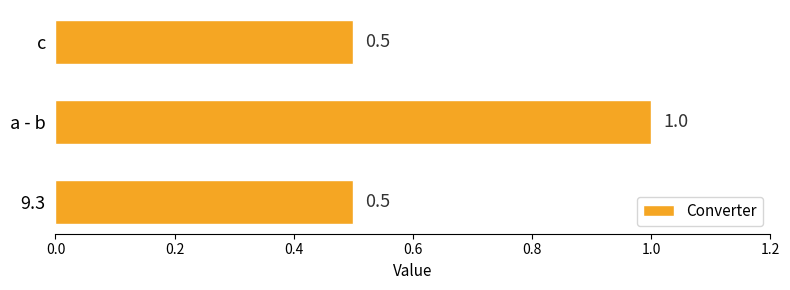

Count the values in the range 0 to 1.

3